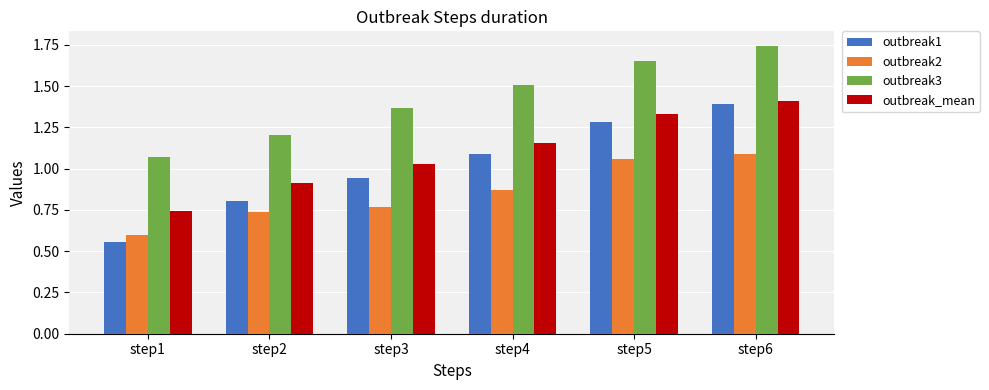

Which label corresponds to the largest value in the chart?

step6